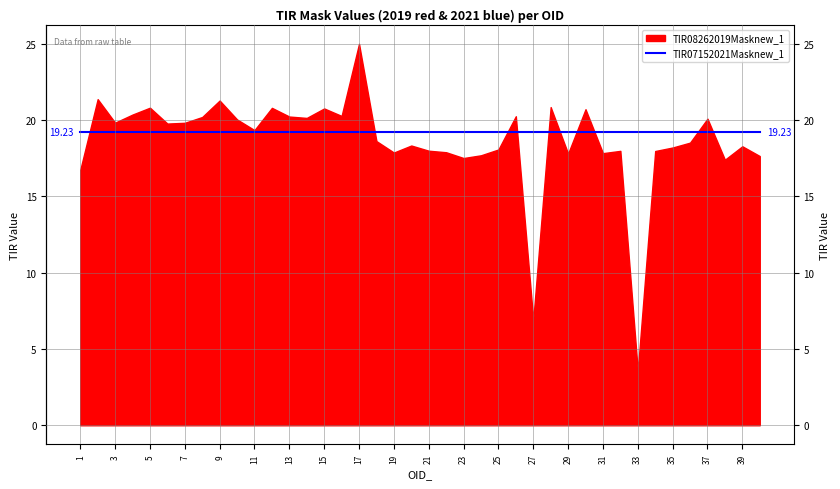

Where is the first local minimum for TIR07152021Masknew_1?

1